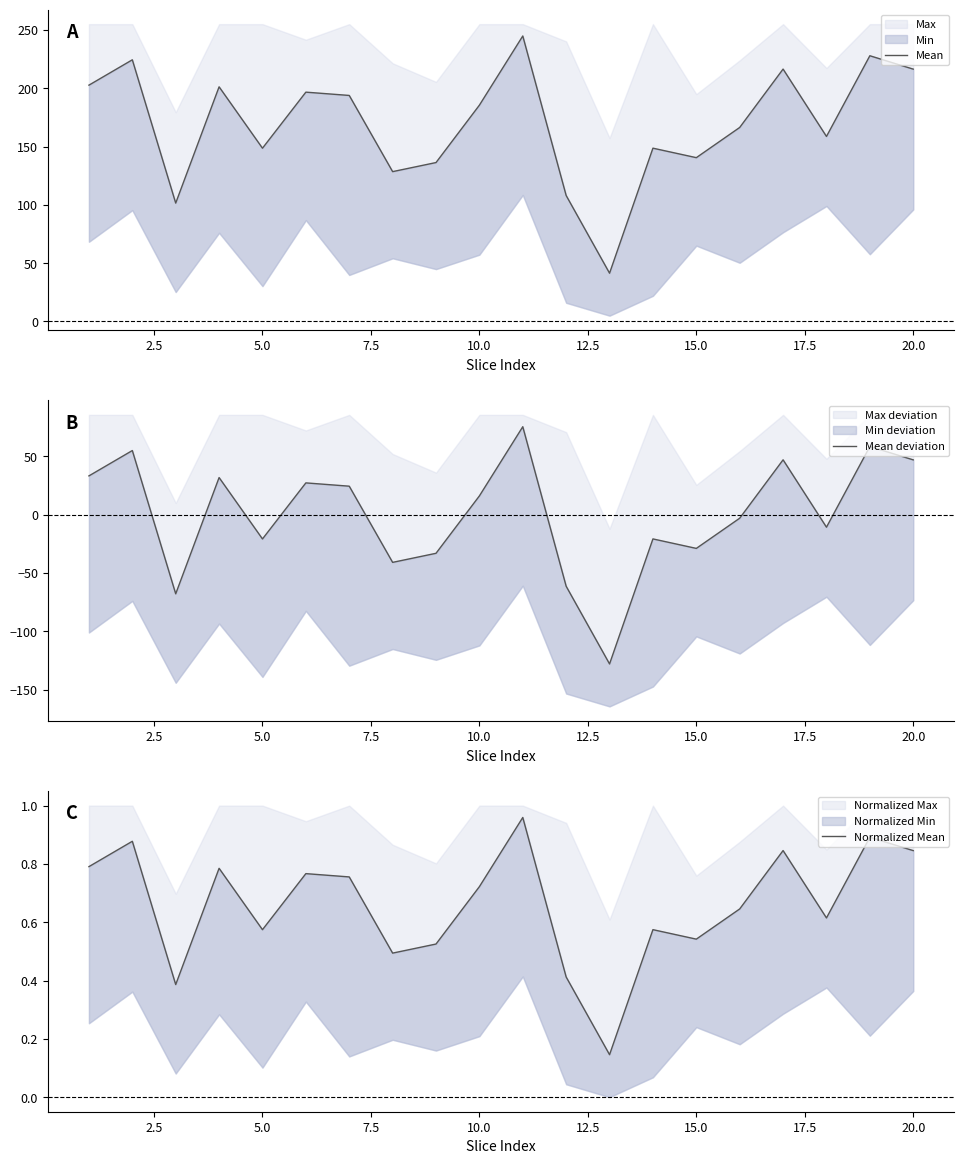

The Mean series shows 51.2 at 15. True or false?

False